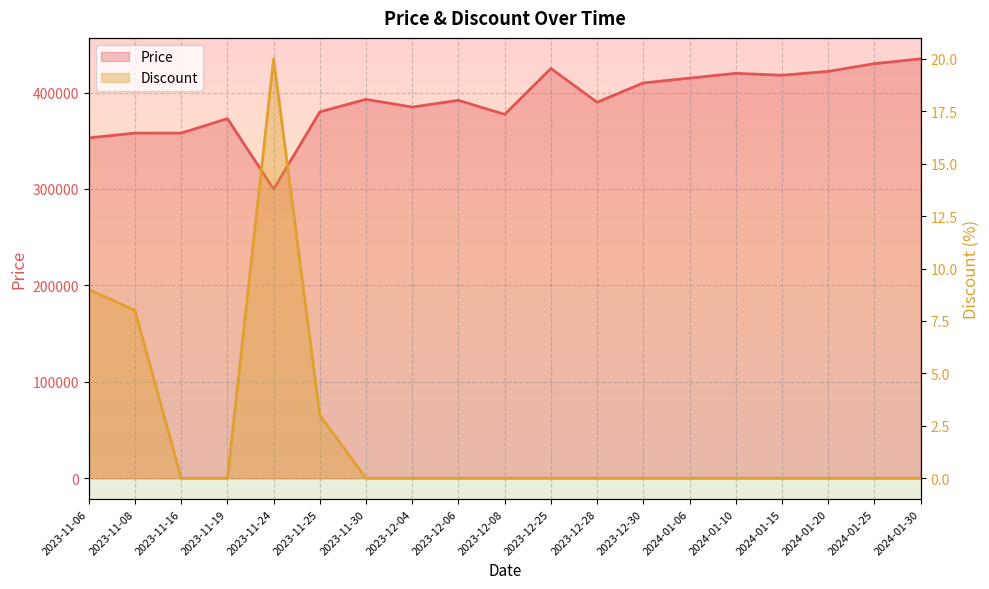

At which category does Price reach its first local valley?

2023-11-16